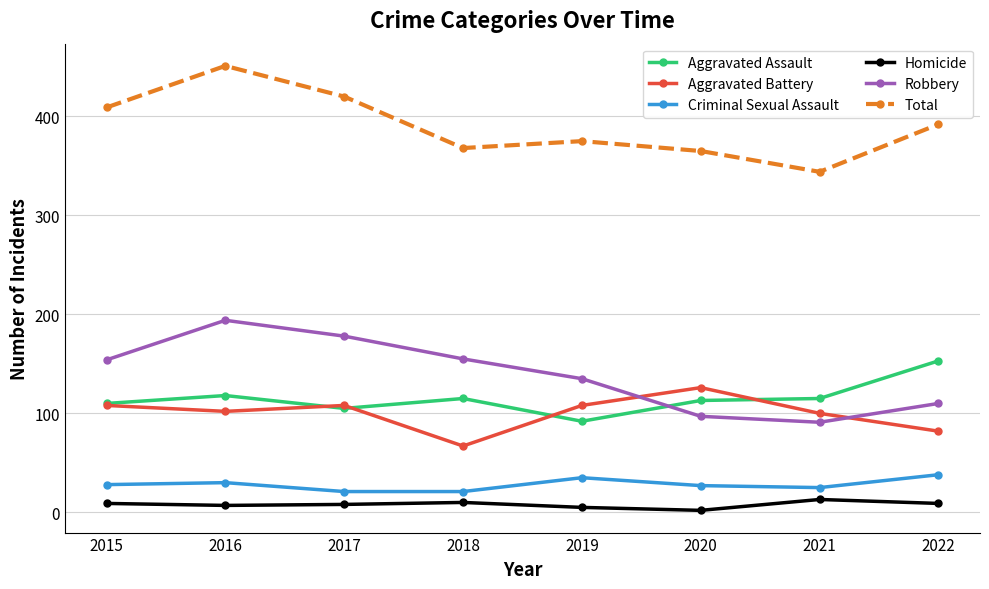

Is it true that Aggravated Assault equals 110 at 2015?

True